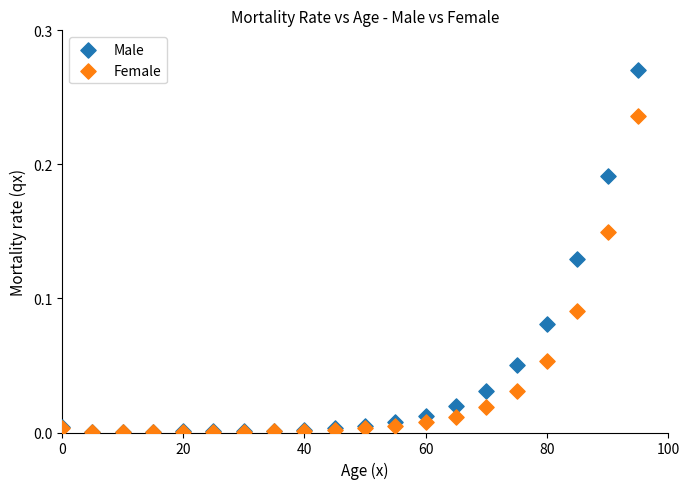

What are all the series names shown in the legend?

Male, Female